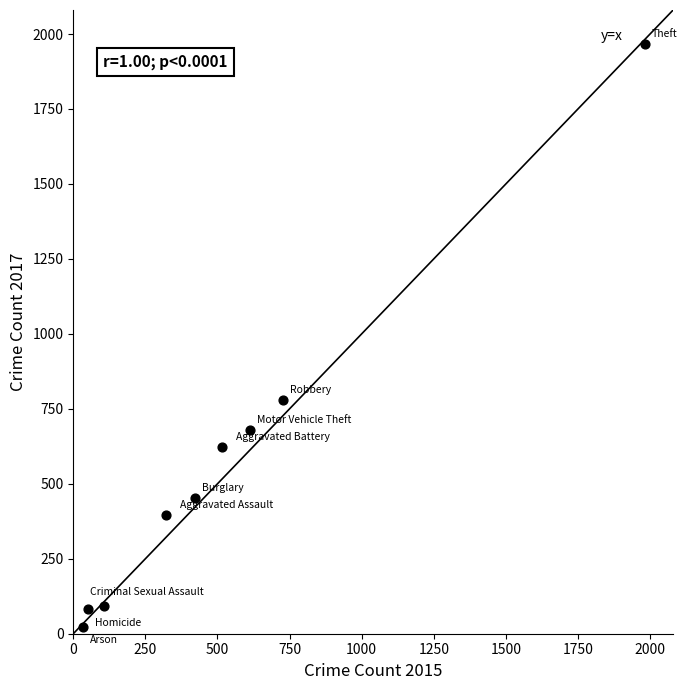

What Y value in the scatter plot is closest to 995?

780